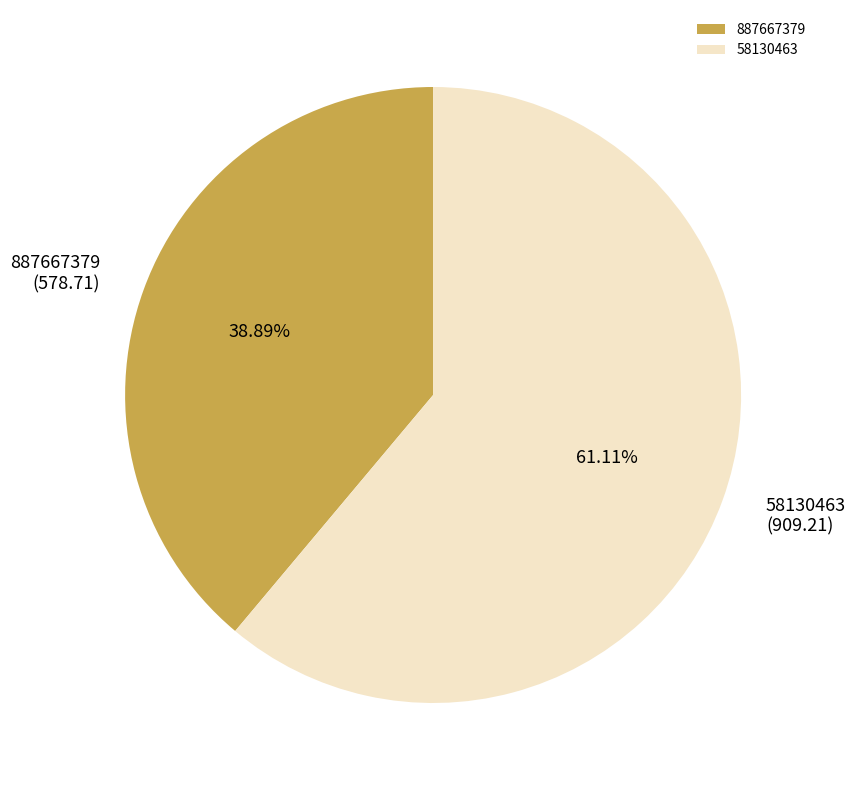

What is the largest slice in the pie chart?

58130463